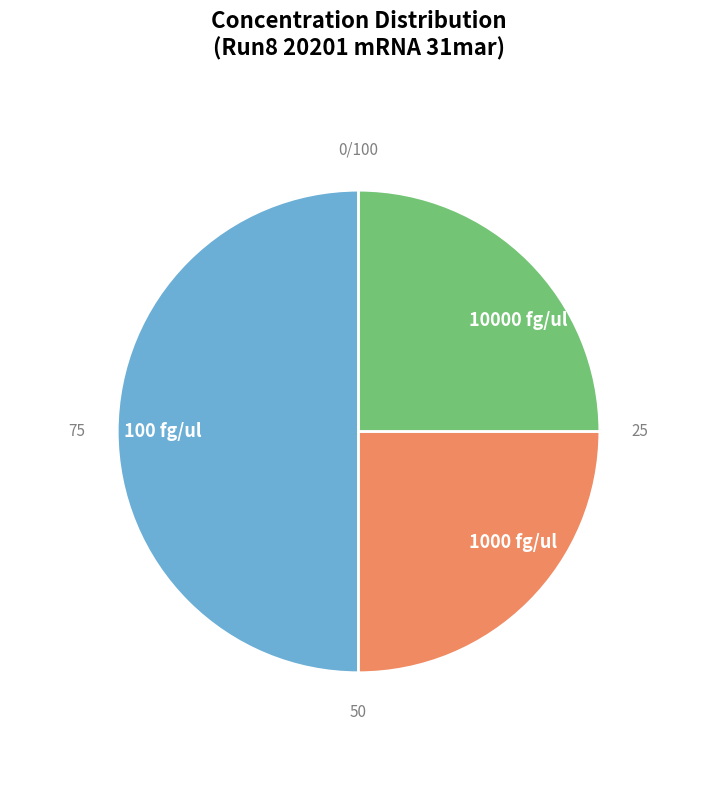

Approximately how many times larger is the value at 10000 fg/ul compared to 100 fg/ul?

0.5